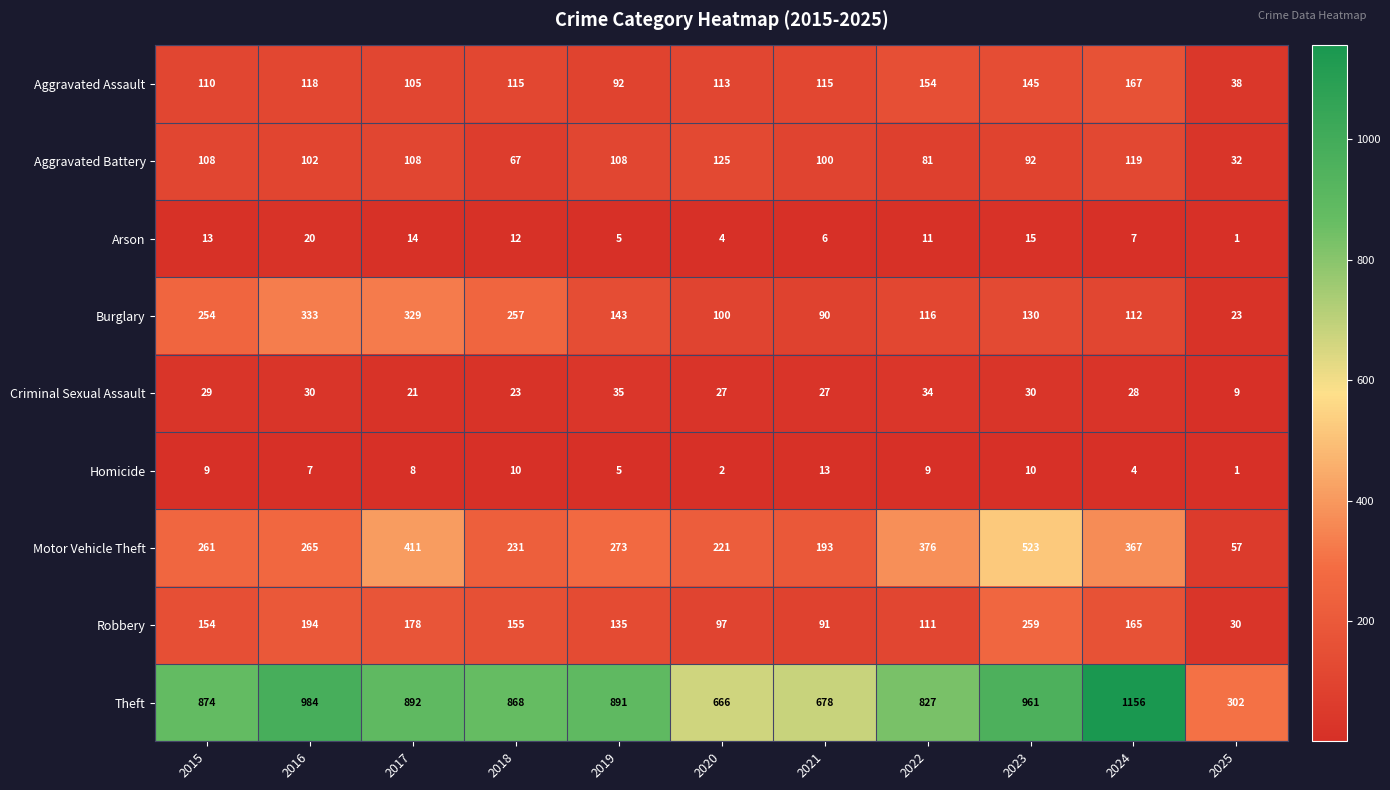

What is the greatest value displayed?

1156